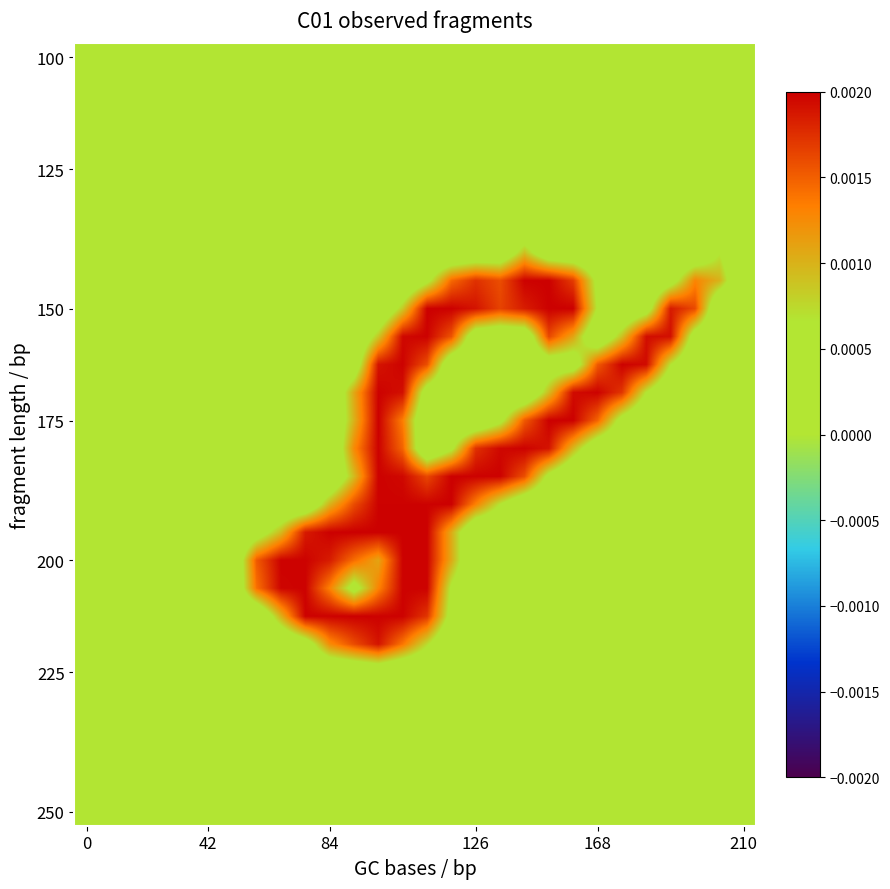

Count the number of categories in the chart.

28